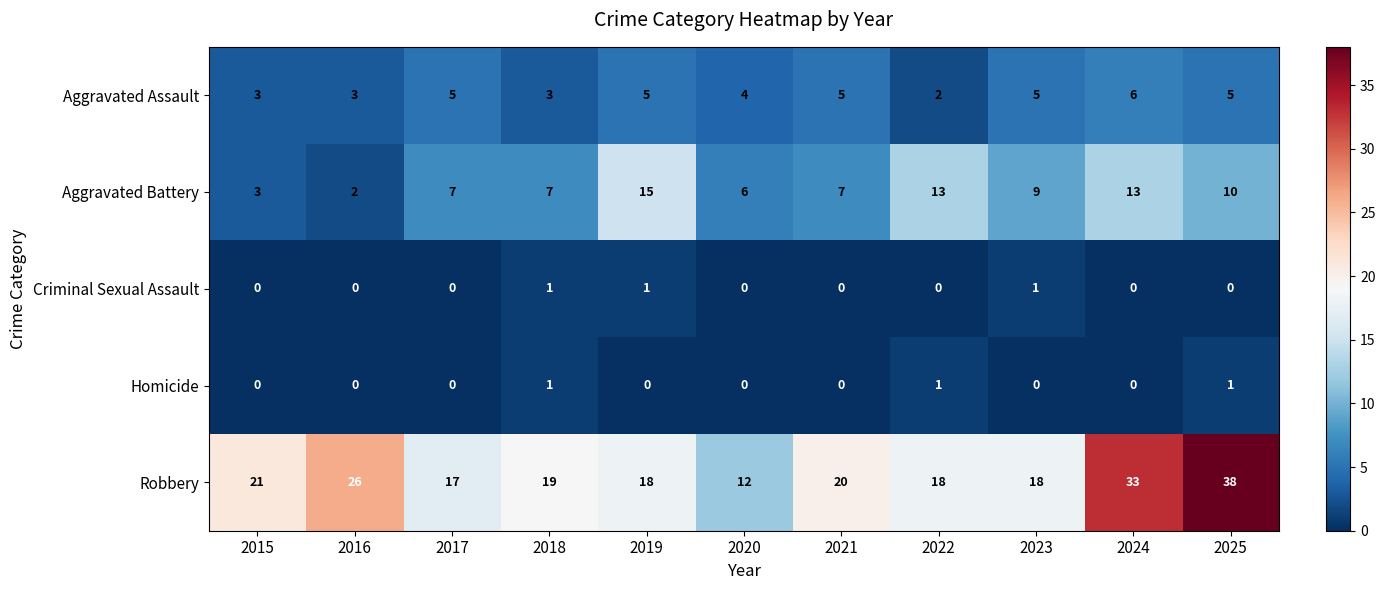

The Aggravated Battery series shows 3 at 2015. True or false?

True